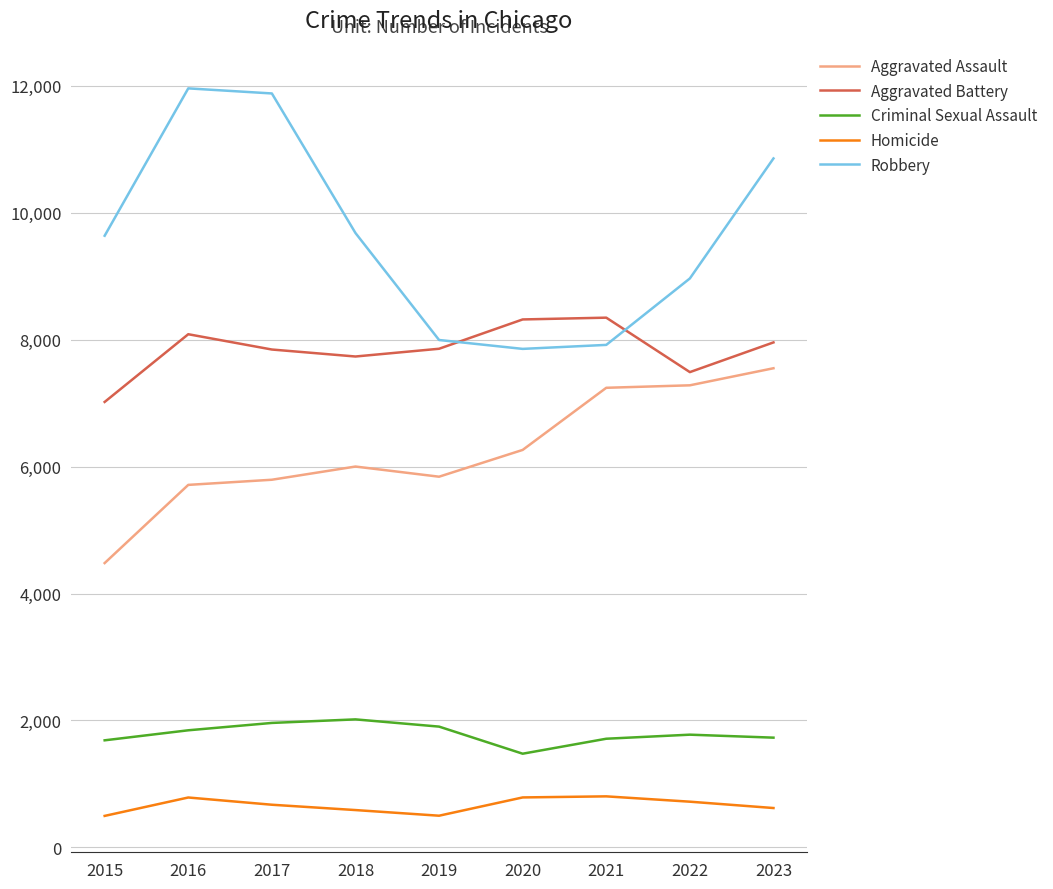

At which label does Aggravated Battery first exceed 7857?

2016